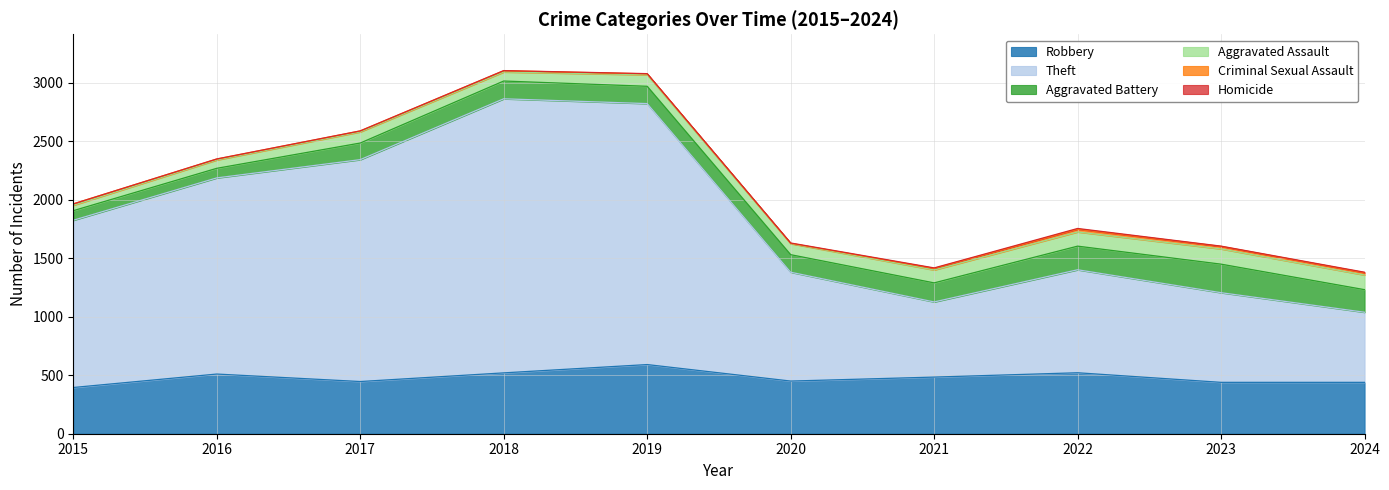

Which category has the lowest value in the Homicide series?

2015